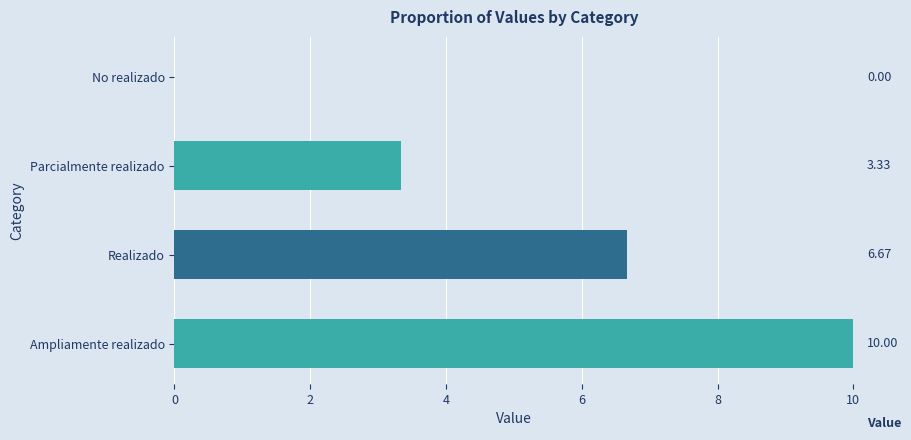

At which category does the chart reach its peak across all series?

Ampliamente realizado